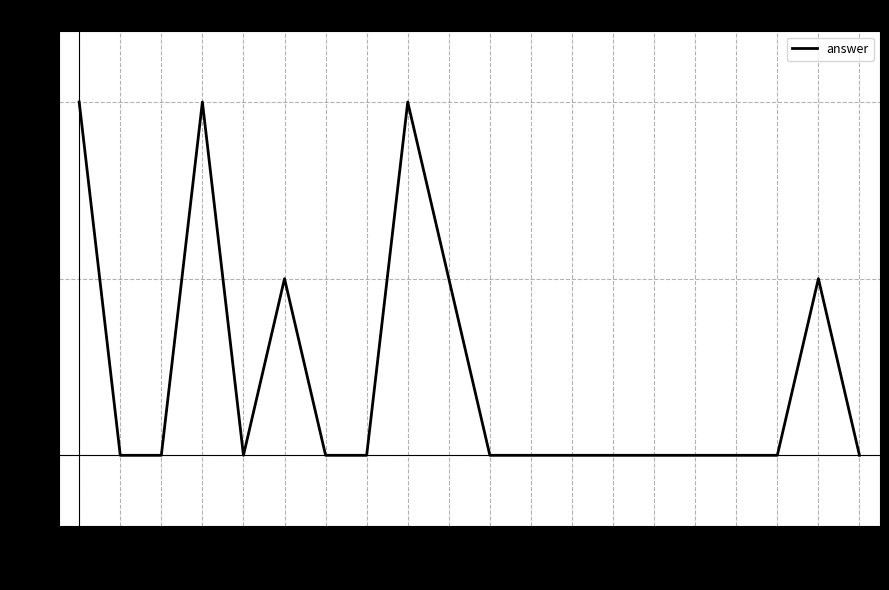

What is the difference between the second highest and minimum values?

1.0